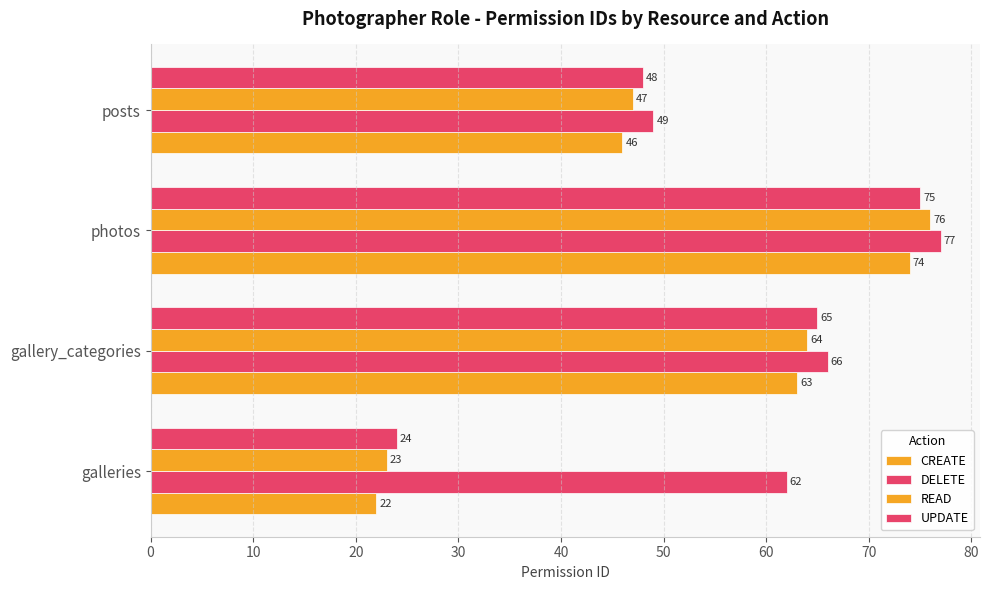

How many series are shown in this chart?

4